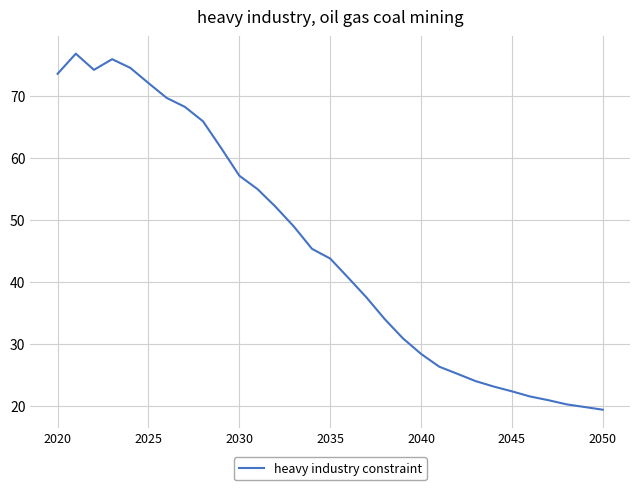

What is the smallest value displayed?

19.4